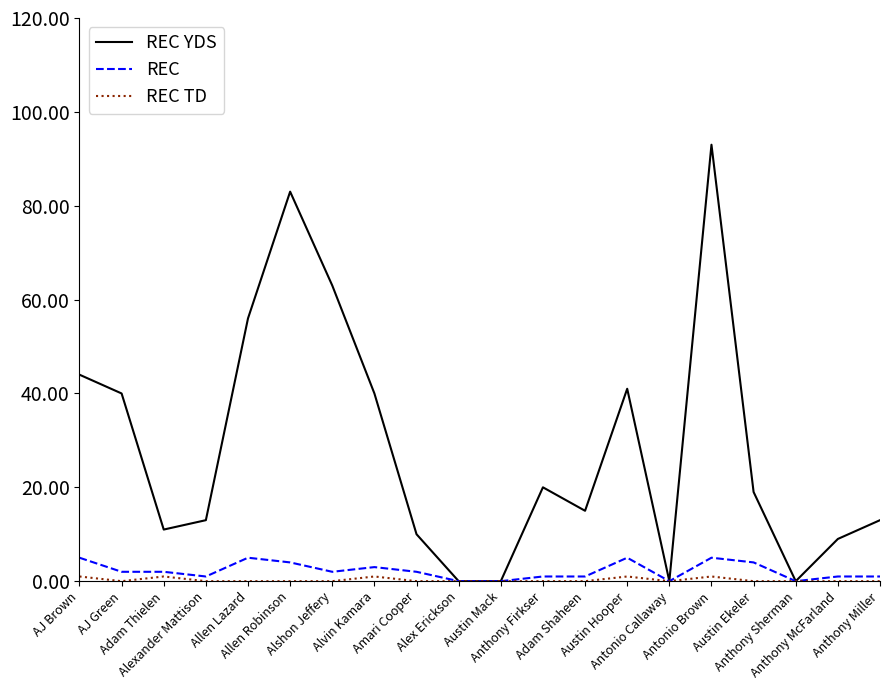

Which series has the largest range (max minus min)?

REC YDS